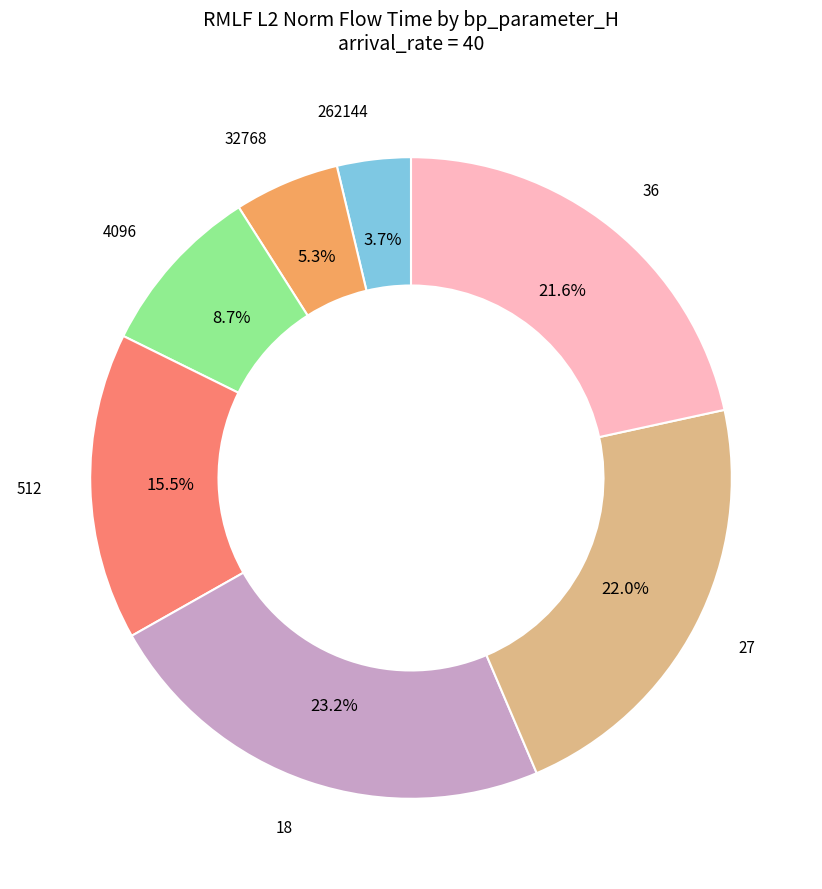

To the nearest percent, what is the average slice percentage?

14%